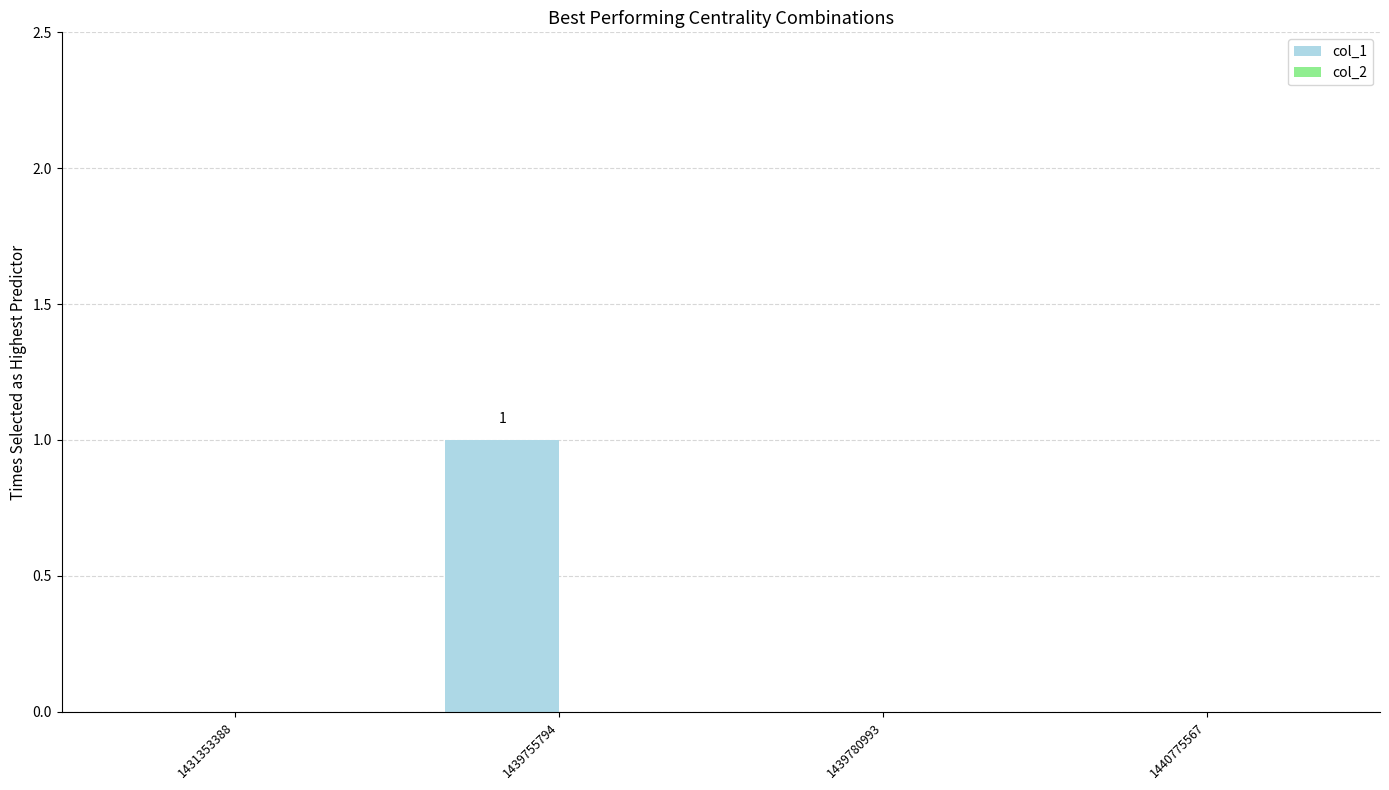

Reading left to right, list all the values displayed in this chart.

1431353388=0	1439755794=1	1439780993=0	1440775567=0